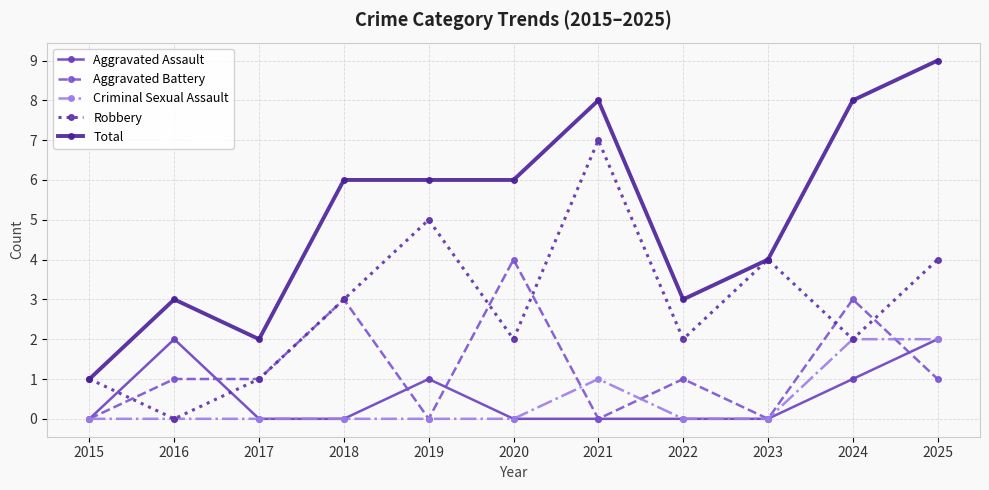

At which category is the sum across all series the highest?

2025